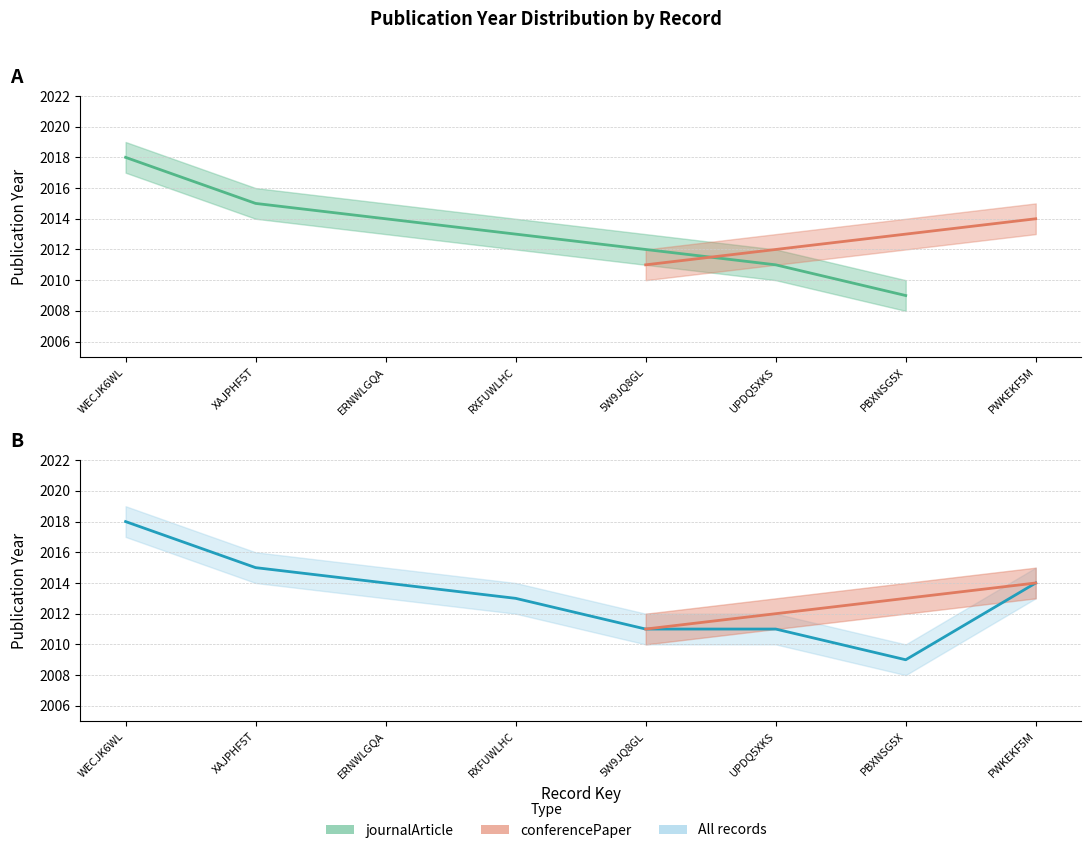

List the labels in order of Publication Year upper value, smallest first.

PBXNSG5X, 5W9JQ8GL, UPDQ5XKS, RXFUWLHC, ERNWLGQA, PWKEKF5M, XAJPHF5T, WECJK6WL